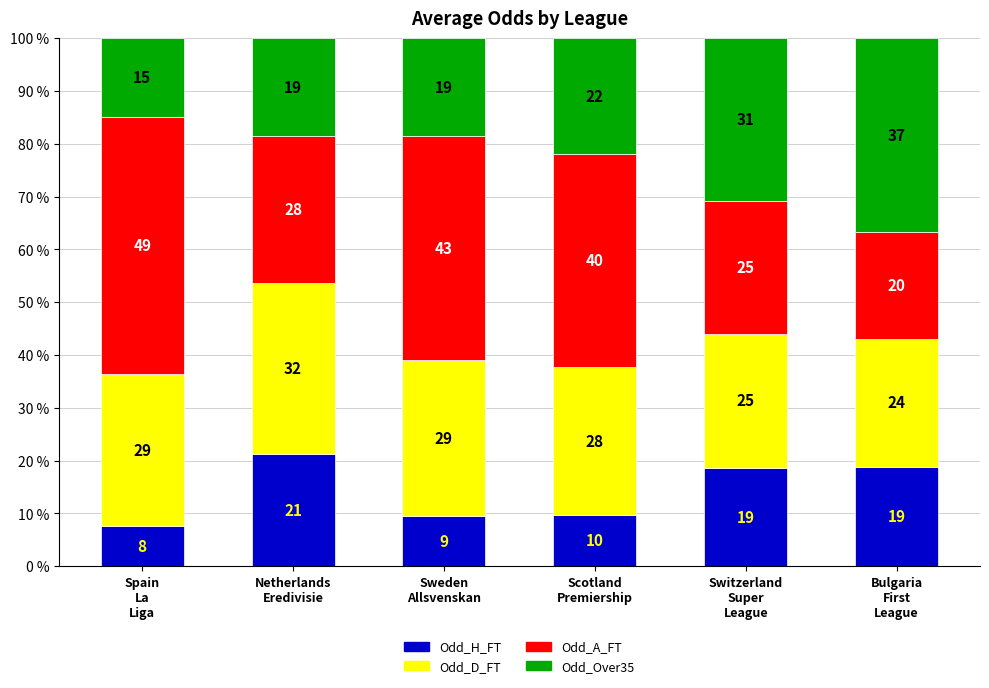

Are the bars horizontal?

No